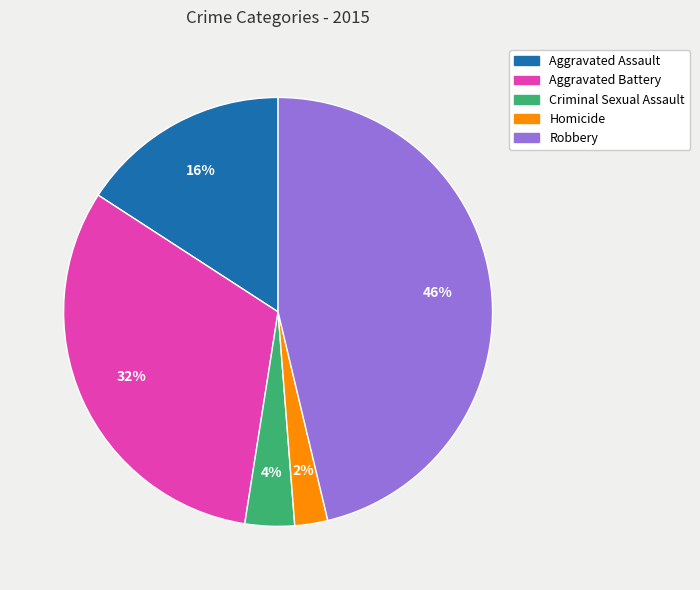

To the nearest percent, what is the difference between the largest and smallest slice percentages?

44%